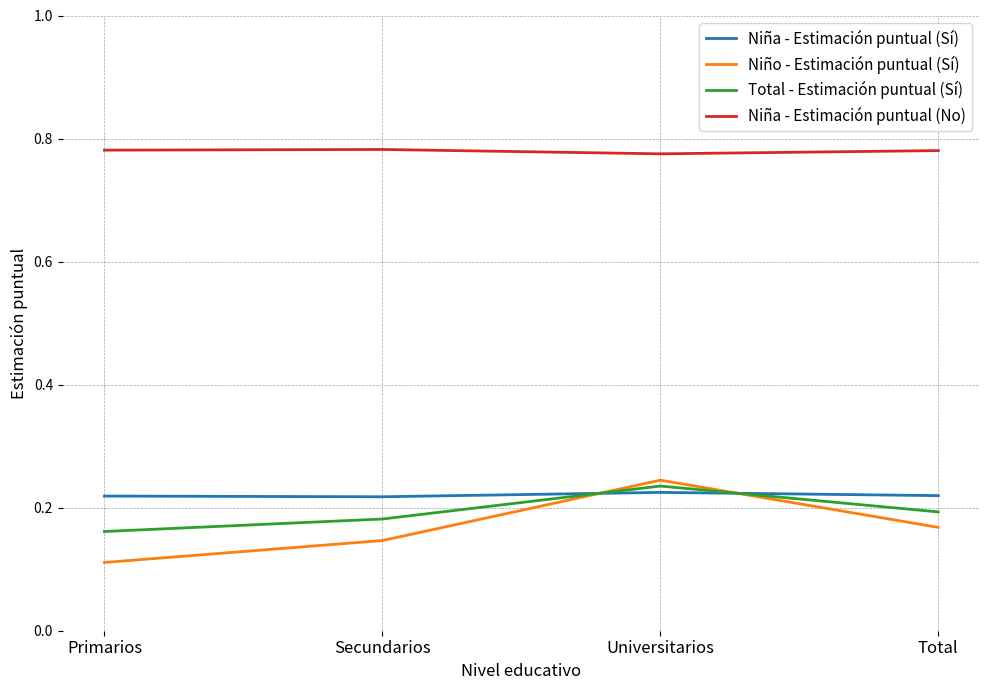

The value of Niña - Estimación puntual (No) at Universitarios is 0.3. True or false?

False